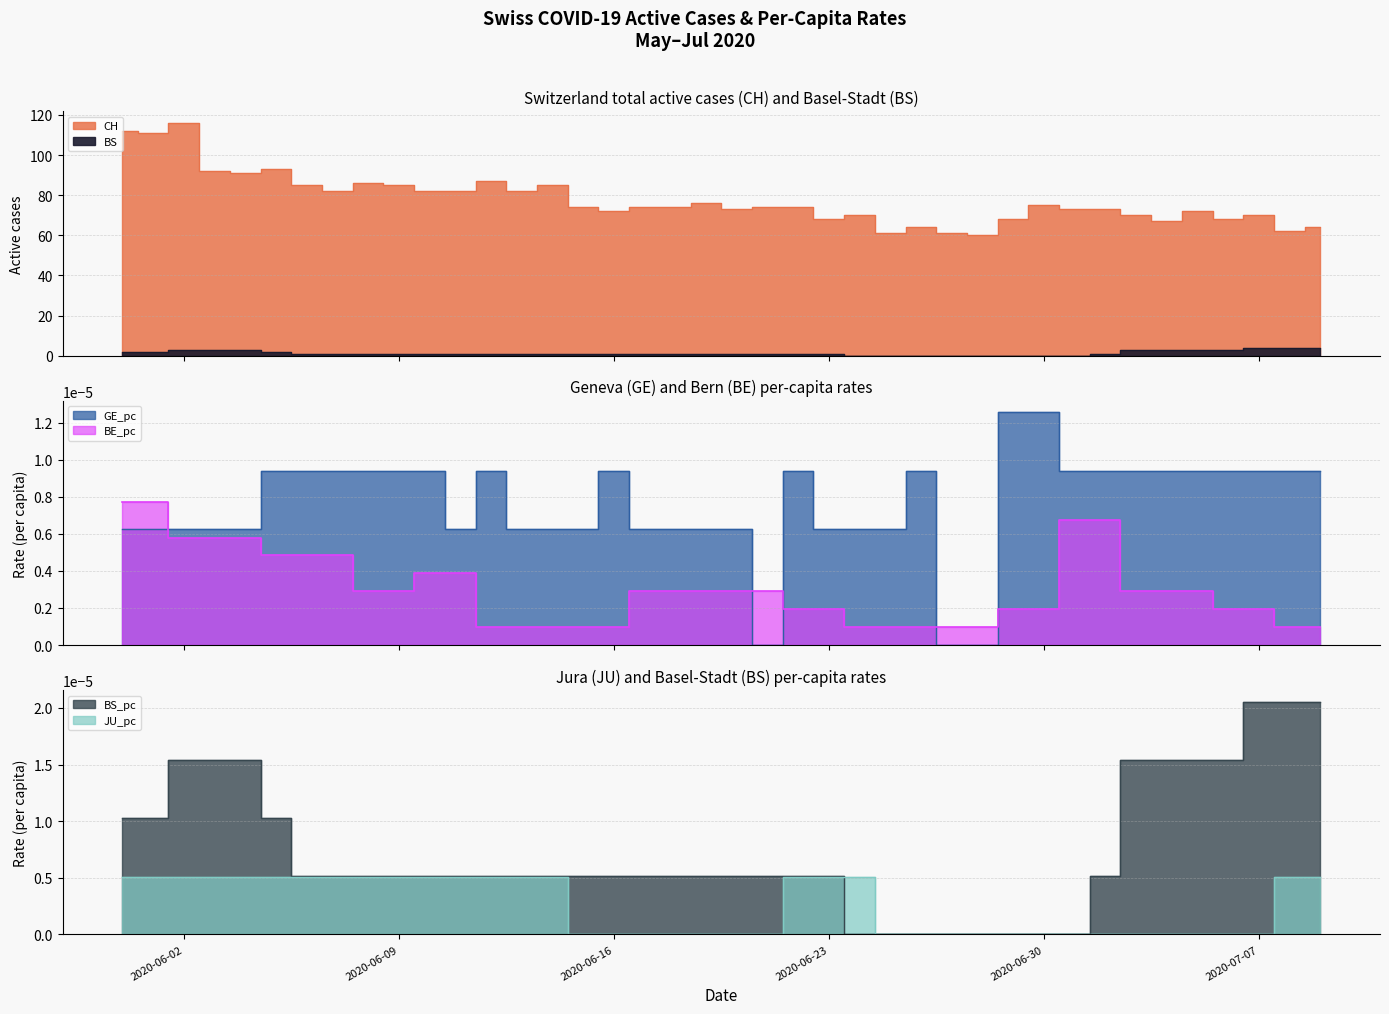

What is the spread (max minus min) of values at 2020-06-16?

72.0